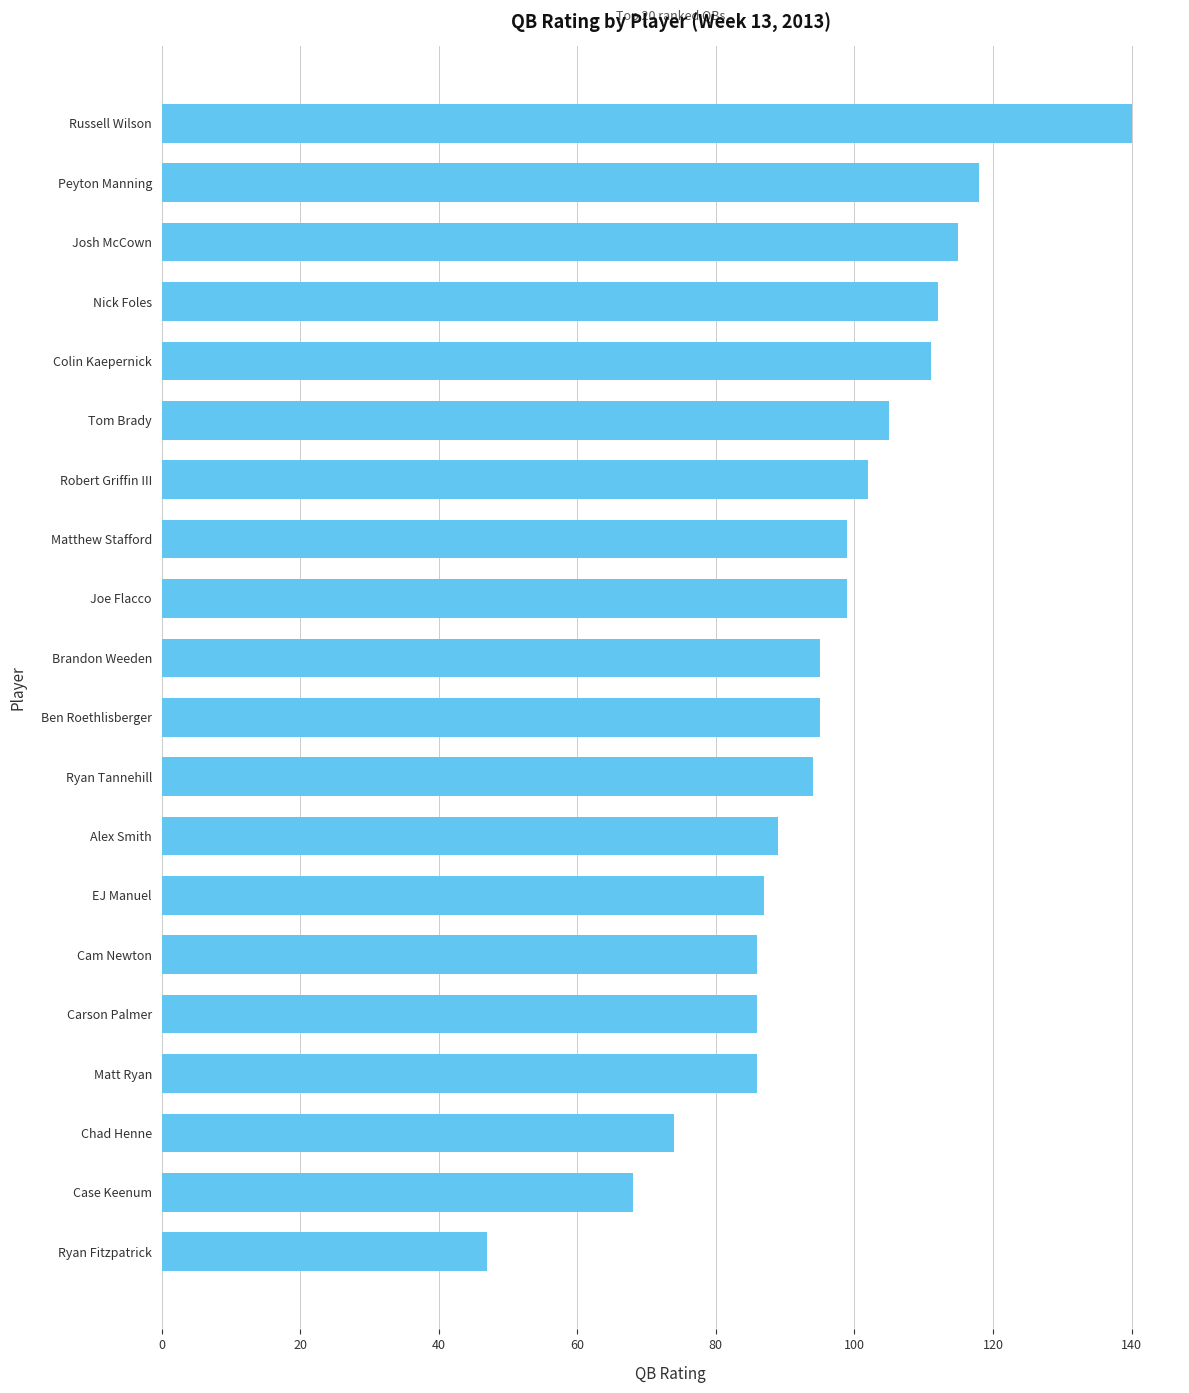

What position from the top is Brandon Weeden?

10